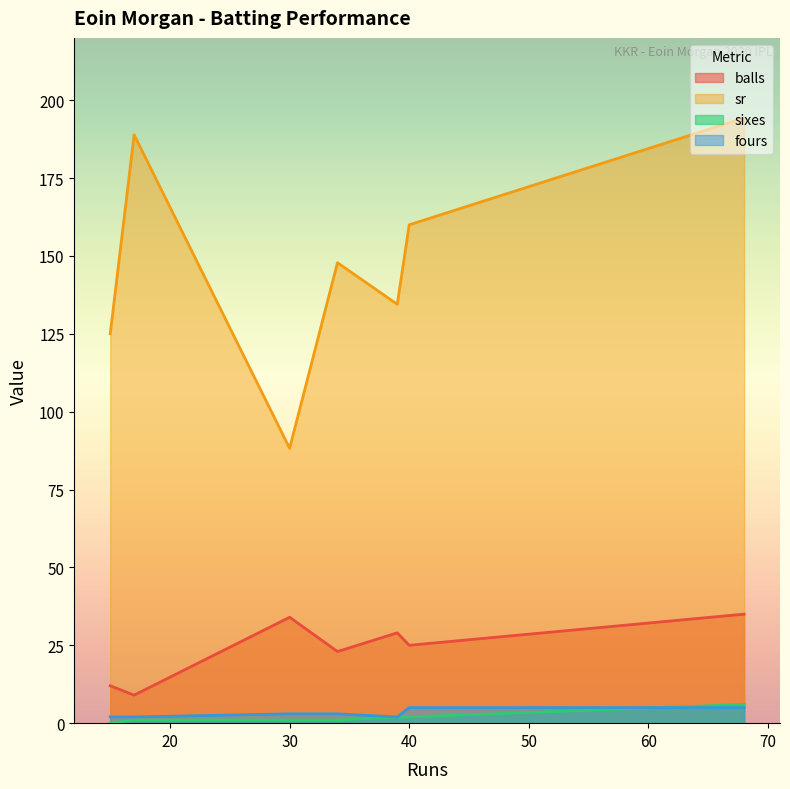

At which category is the sum across all series the highest?

68